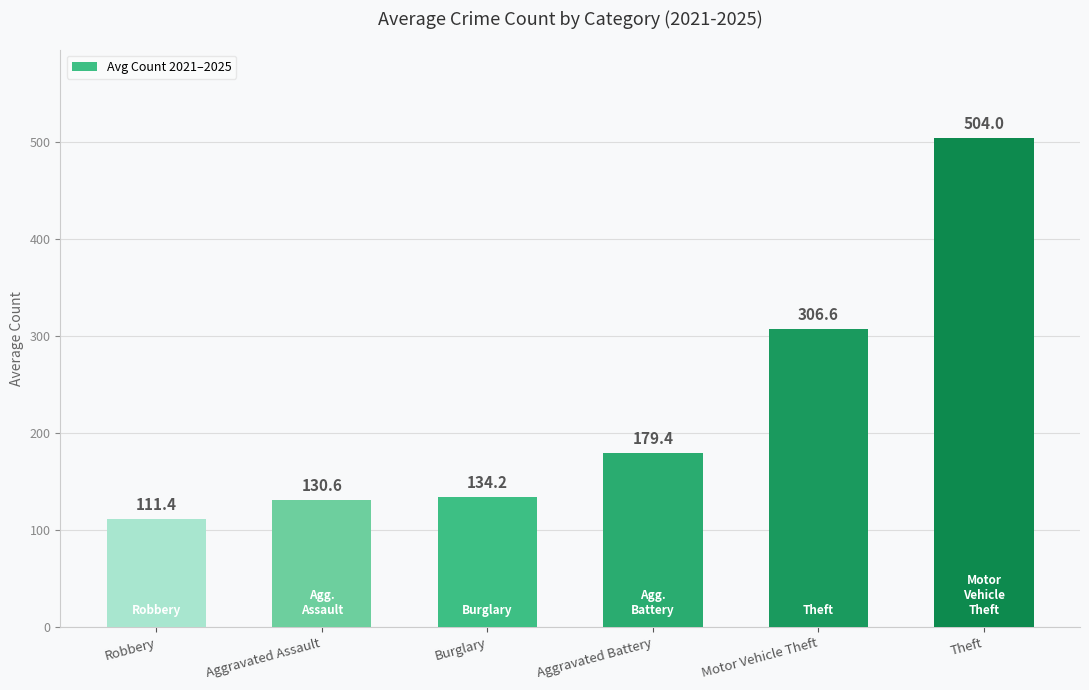

Reading left to right, list all the values displayed in this chart.

Robbery=111.4	Aggravated Assault=130.6	Burglary=134.2	Aggravated Battery=179.4	Motor Vehicle Theft=306.6	Theft=504.0